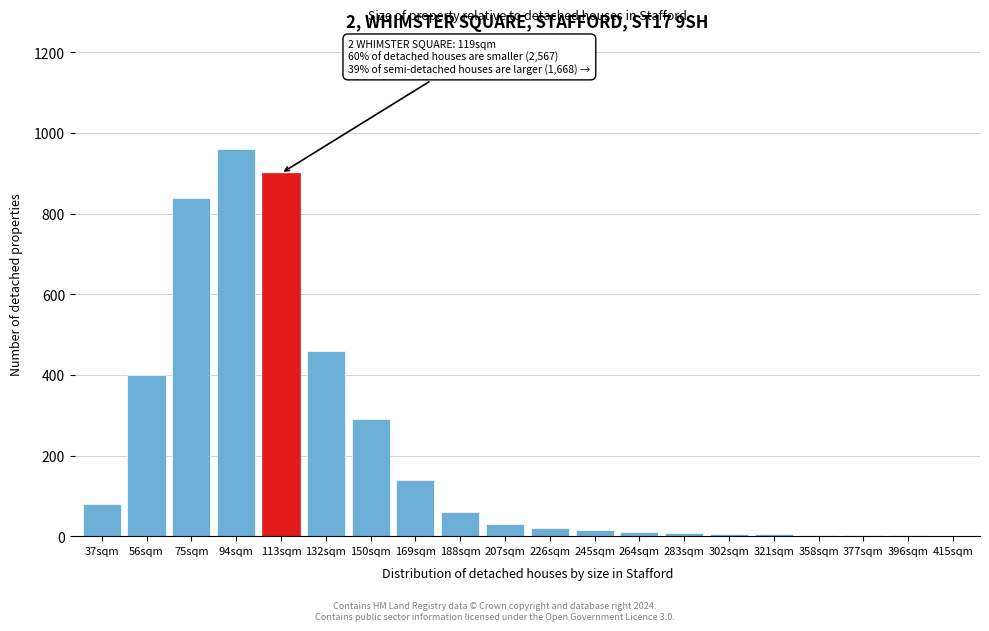

Approximately how many times larger is the value at 188sqm compared to 37sqm?

0.8